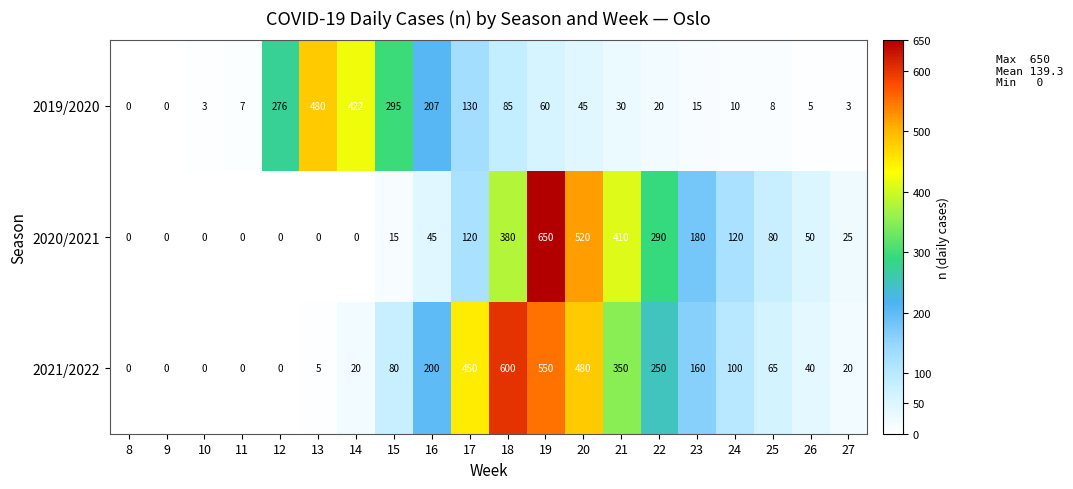

At which label is 2020/2021 closest to 325?

22